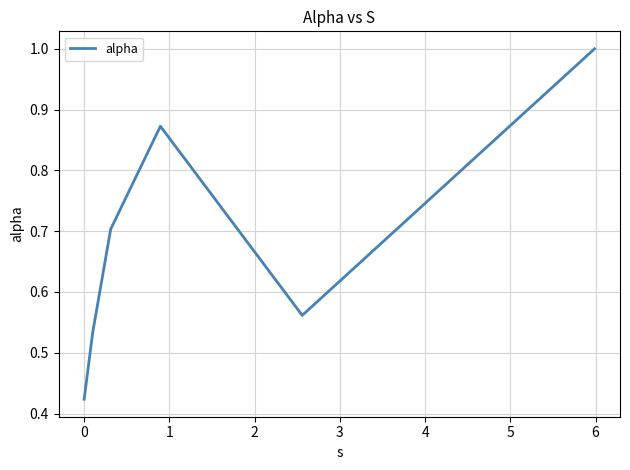

How many interior local peaks (higher than both neighbors) does the data have?

1